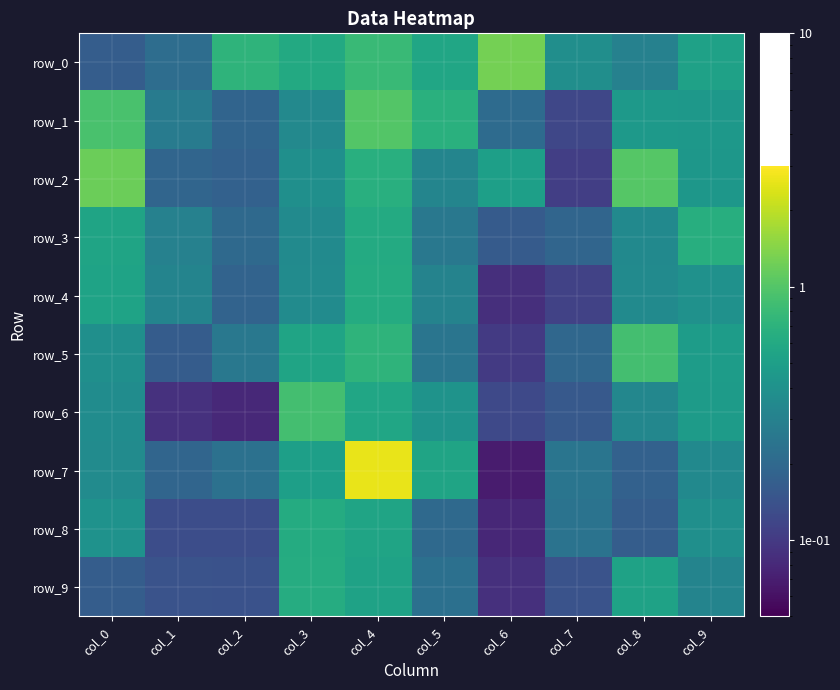

Reading left to right, what are all the values shown in this chart?

row_0: 0.2	0.2	0.7	0.6	0.8	0.6	1.3	0.4	0.3	0.5
row_1: 0.9	0.3	0.2	0.3	1.0	0.7	0.2	0.1	0.5	0.4
row_2: 1.2	0.2	0.2	0.4	0.7	0.3	0.5	0.1	1.0	0.4
row_3: 0.5	0.3	0.2	0.4	0.6	0.3	0.2	0.2	0.3	0.7
row_4: 0.5	0.3	0.2	0.4	0.6	0.3	0.1	0.1	0.4	0.4
row_5: 0.4	0.2	0.3	0.5	0.7	0.2	0.1	0.2	0.9	0.5
row_6: 0.4	0.1	0.1	0.9	0.6	0.4	0.1	0.2	0.3	0.5
row_7: 0.4	0.2	0.2	0.5	2.6	0.5	0.1	0.2	0.2	0.4
row_8: 0.4	0.1	0.1	0.6	0.5	0.2	0.1	0.2	0.2	0.4
row_9: 0.2	0.1	0.1	0.6	0.5	0.2	0.1	0.1	0.5	0.3